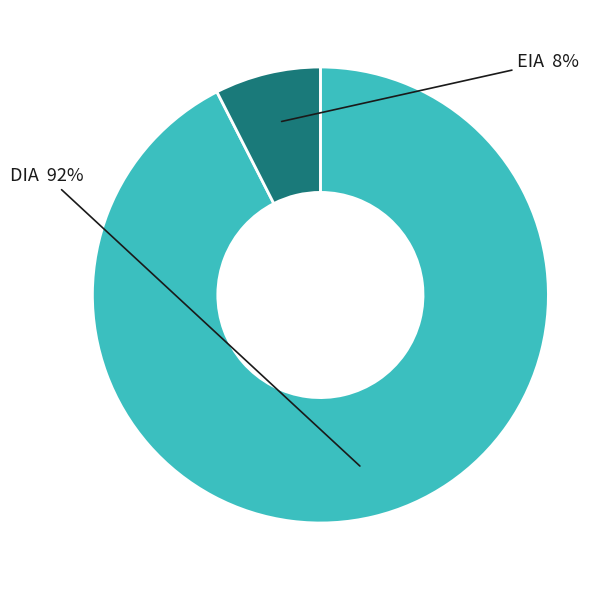

To the nearest percent, what is the average slice percentage?

50%